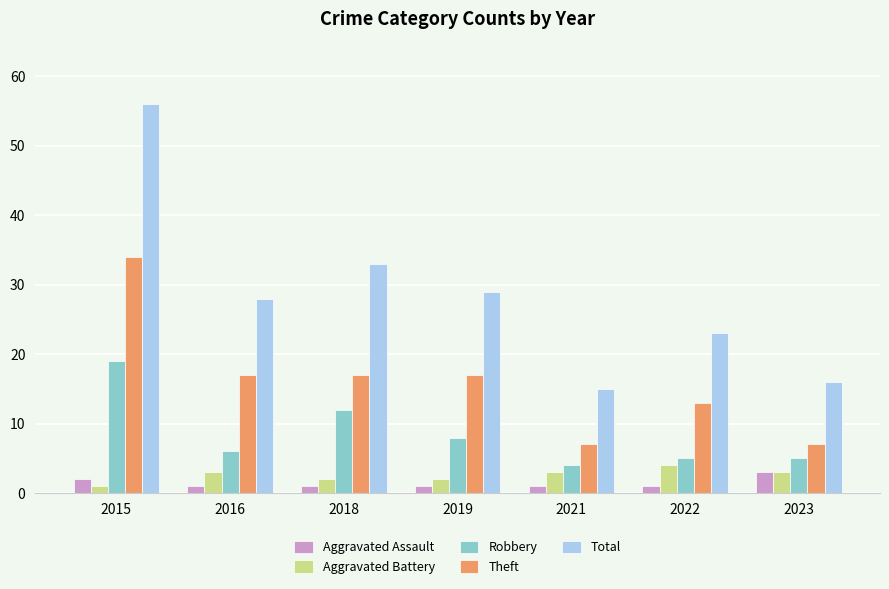

Reading left to right, extract all data points from this chart.

Aggravated Assault: 2015=2	2016=1	2018=1	2019=1	2021=1	2022=1	2023=3
Aggravated Battery: 2015=1	2016=3	2018=2	2019=2	2021=3	2022=4	2023=3
Robbery: 2015=19	2016=6	2018=12	2019=8	2021=4	2022=5	2023=5
Theft: 2015=34	2016=17	2018=17	2019=17	2021=7	2022=13	2023=7
Total: 2015=56	2016=28	2018=33	2019=29	2021=15	2022=23	2023=16